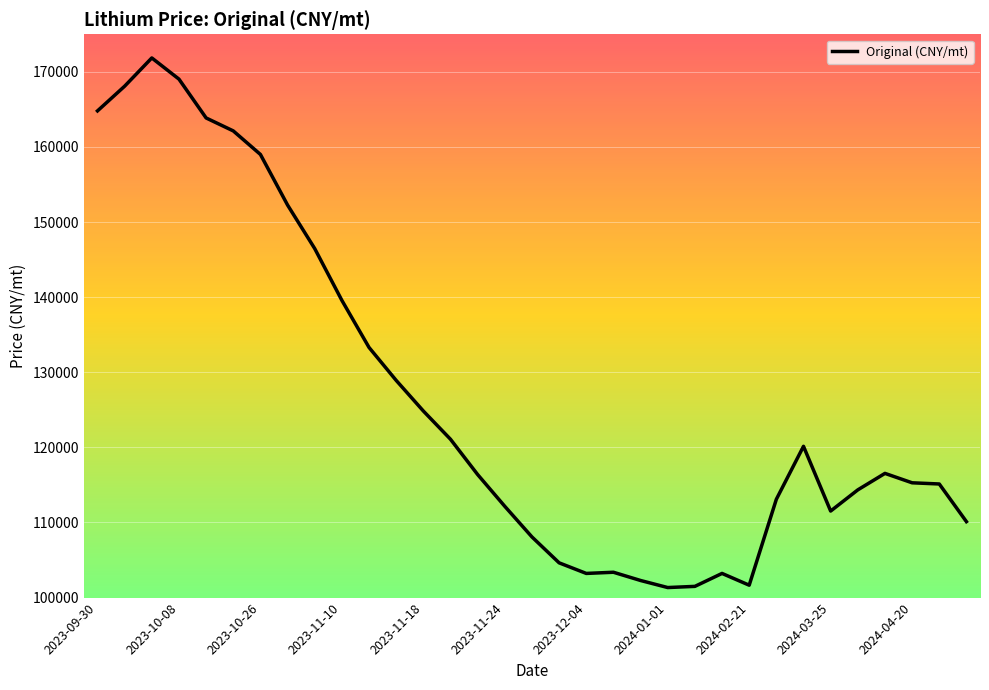

What is the minimum value shown in the chart?

101339.0